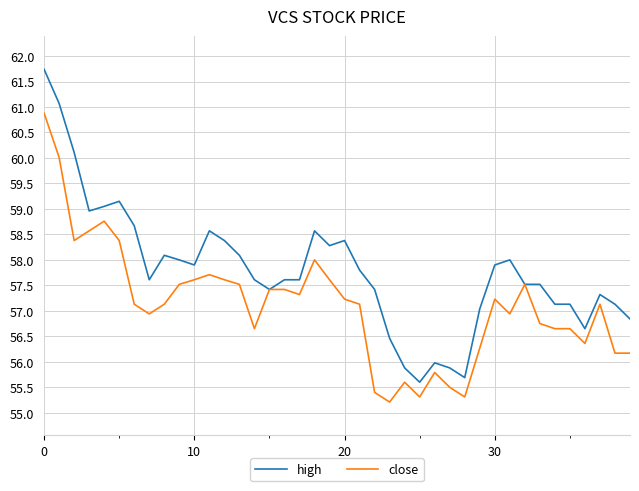

What is the lowest value of the close series?

55.2